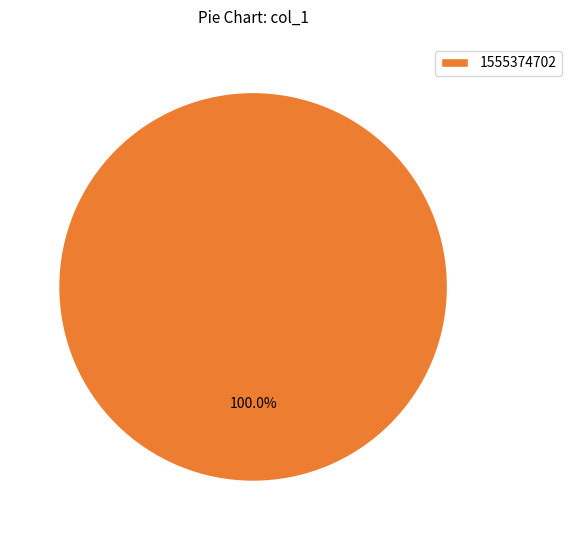

Rank the categories by value from highest to lowest.

1555374702